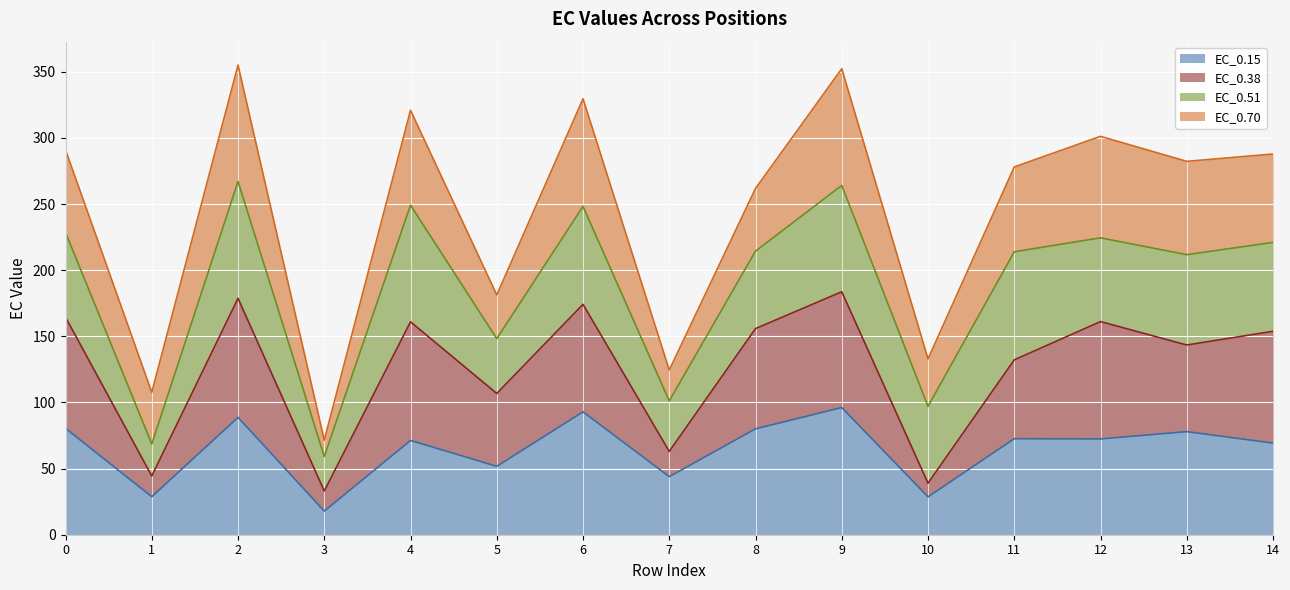

In EC_0.15, how many points are lower than both neighbors (excluding endpoints)?

6